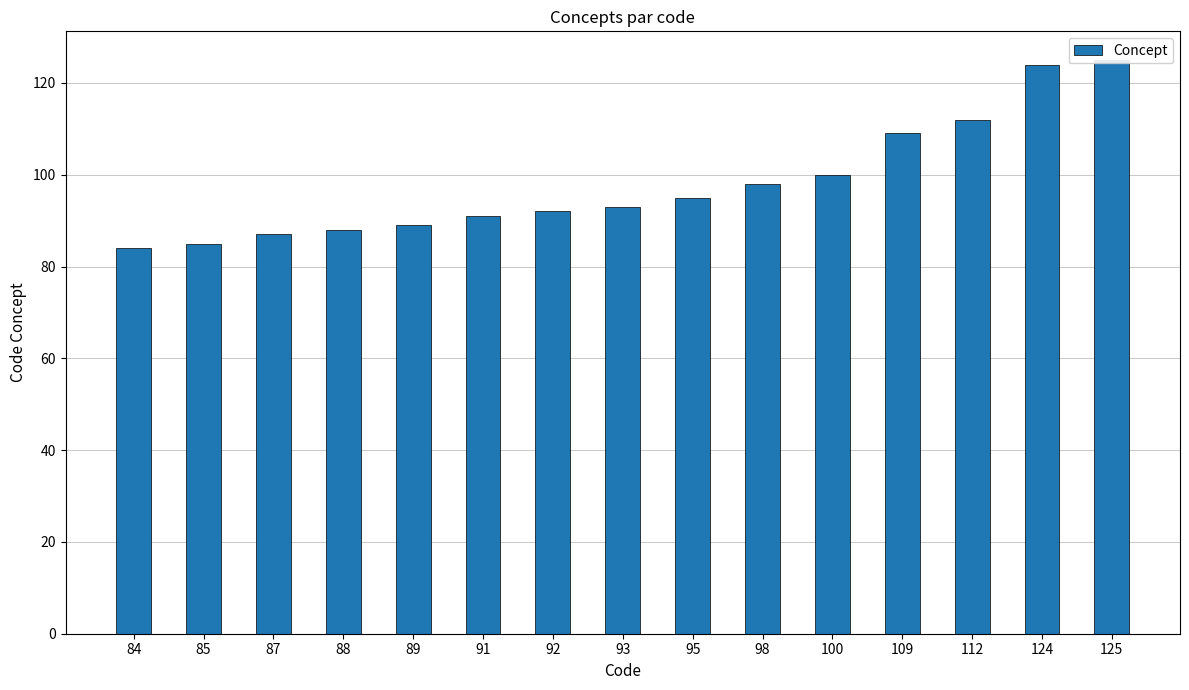

What is the sum of all values?

1472